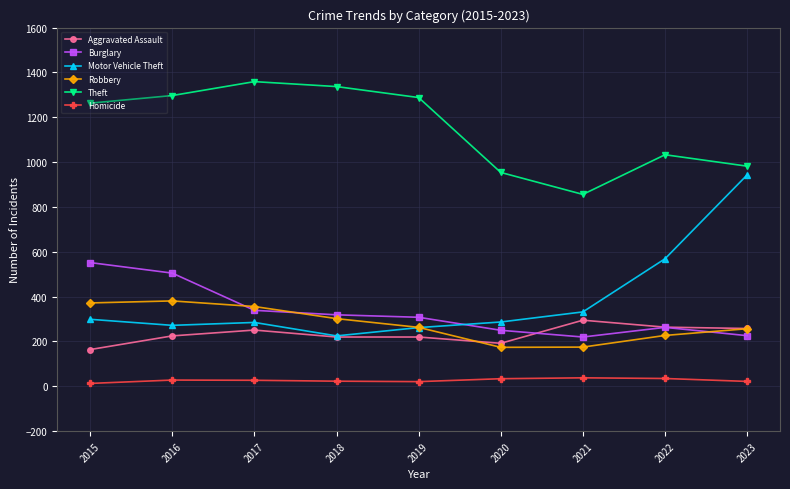

How many interior local peaks does the Theft series have?

2